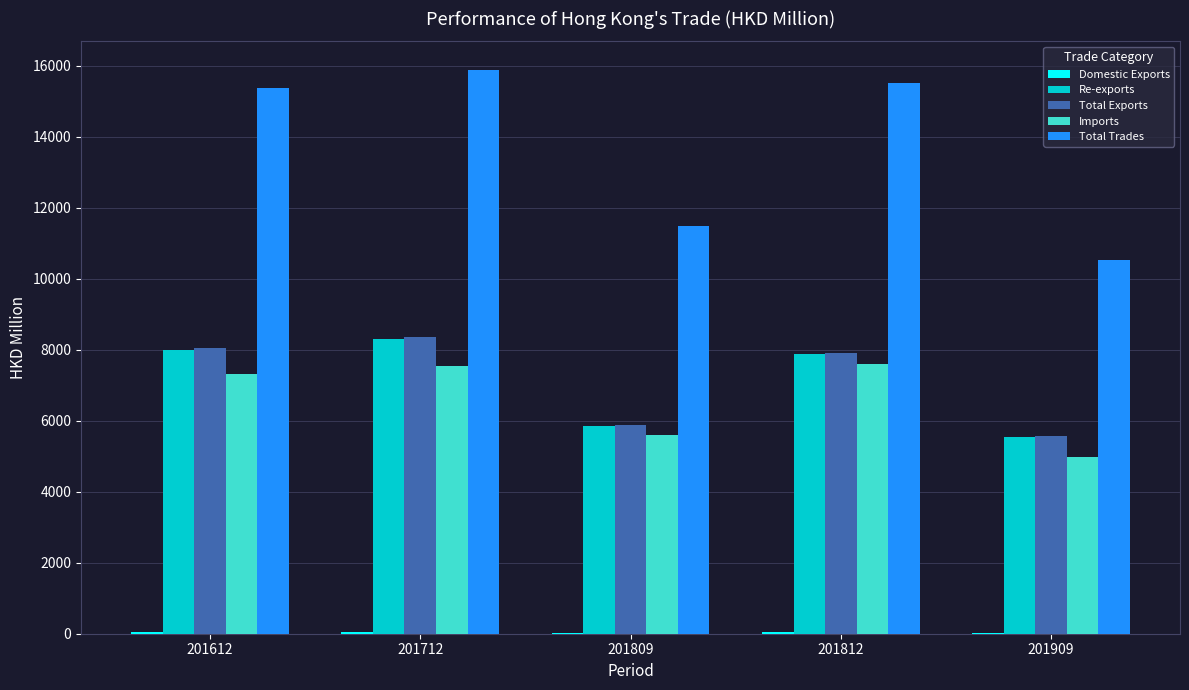

What is the maximum value shown in the chart?

15885.8